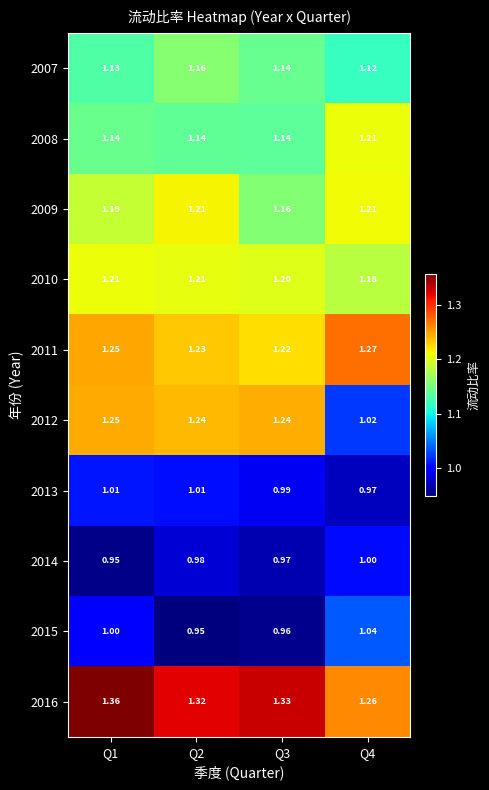

Which label corresponds to the largest value in the chart?

Q1